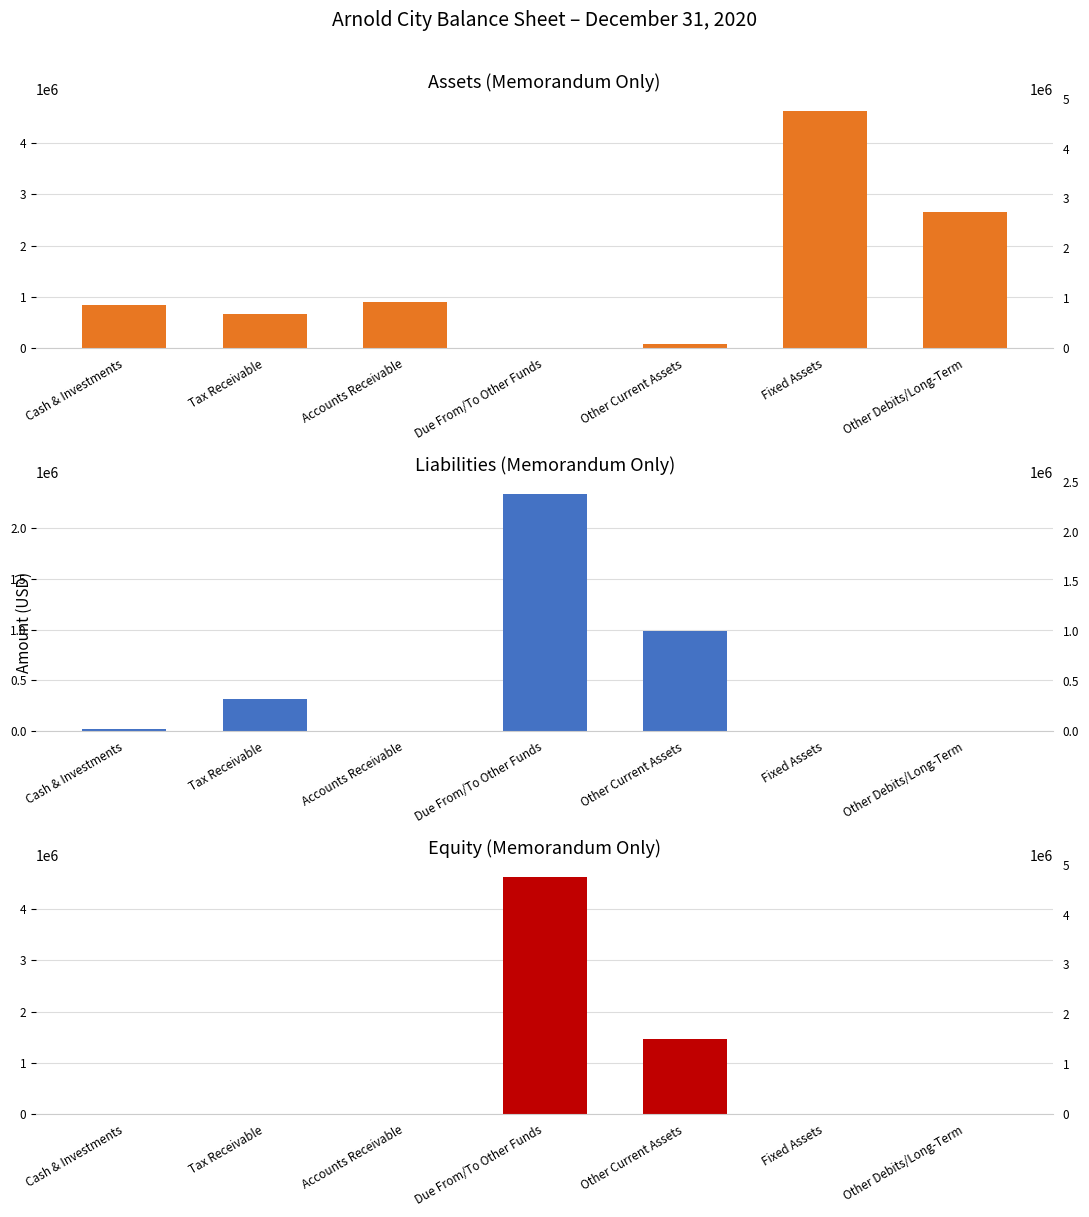

The value of Liabilities (Memorandum Only) at Other Debits/Long-Term is -859335. True or false?

False